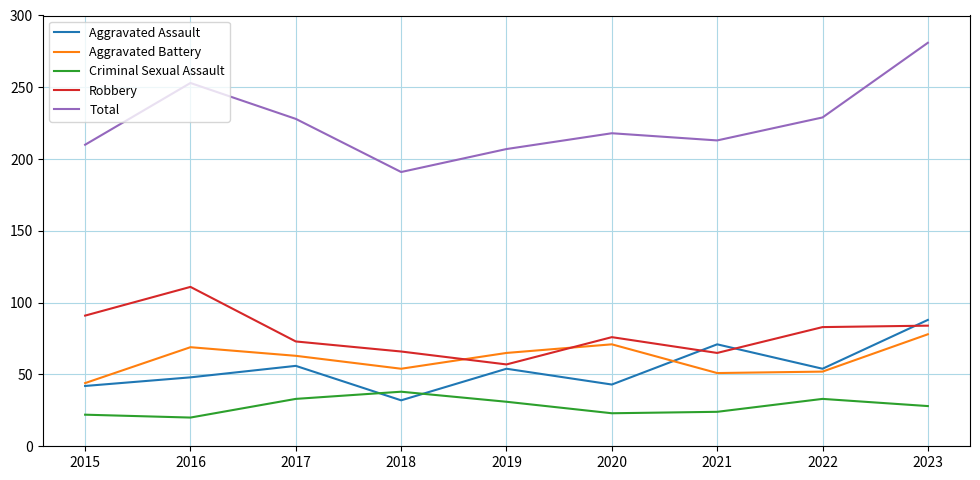

Does the chart display data point markers on the line(s)?

No